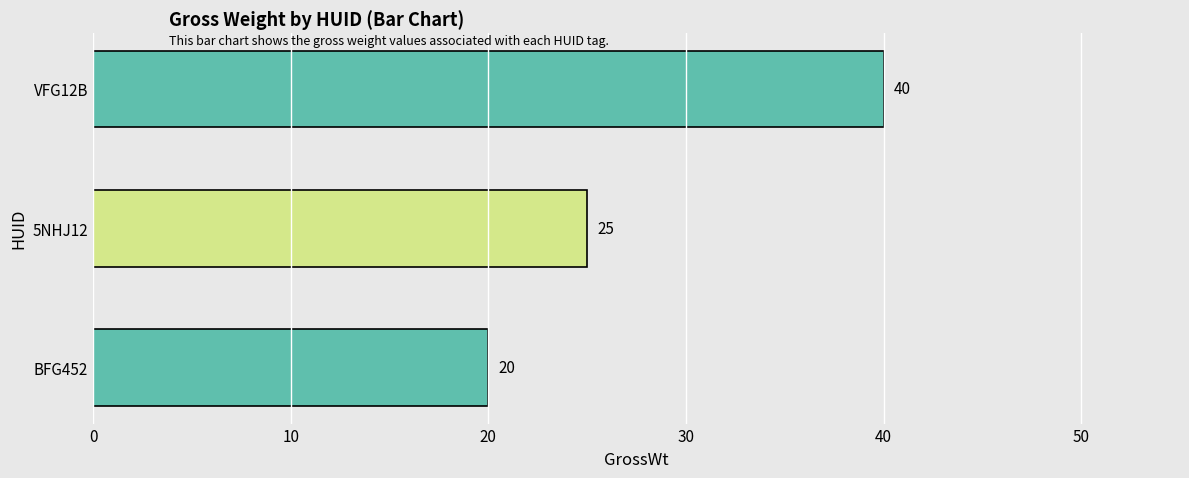

List the labels in order of value, largest first.

VFG12B, 5NHJ12, BFG452